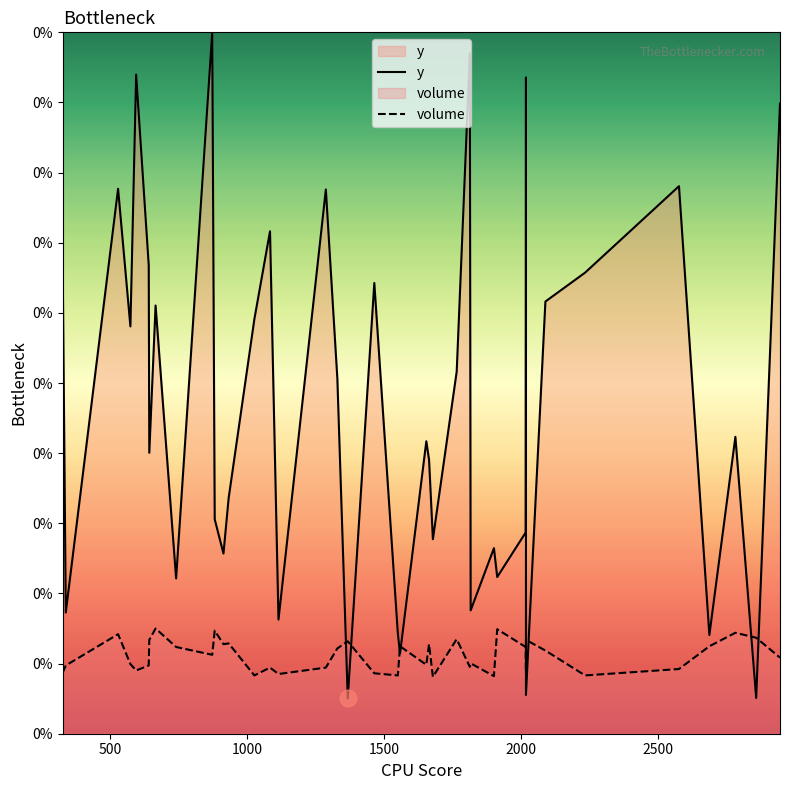

What is the value of the y point at the 3rd from the left?

2320.0